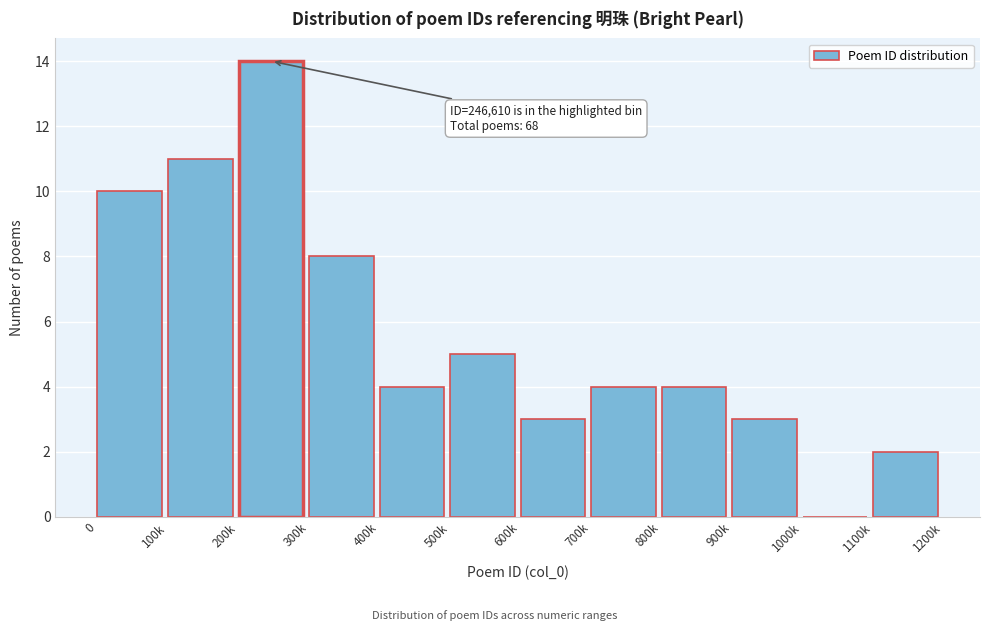

Reading right to left, extract all data points from this chart.

1100k=2	1000k=0	900k=3	800k=4	700k=4	600k=3	500k=5	400k=4	300k=8	200k=14	100k=11	0=10